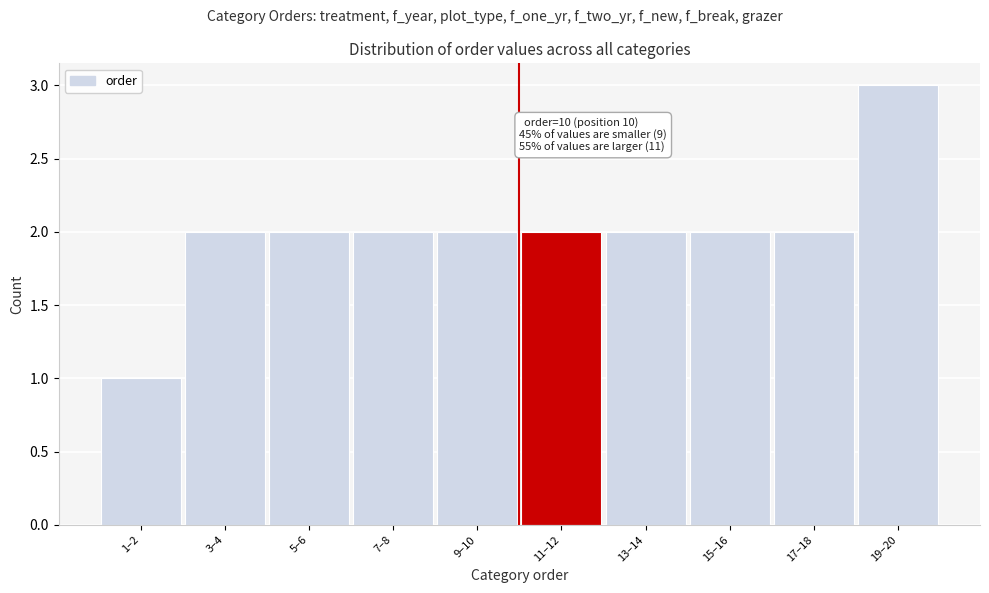

Reading left to right, list all the values displayed in this chart.

1	2	2	2	2	2	2	2	2	3